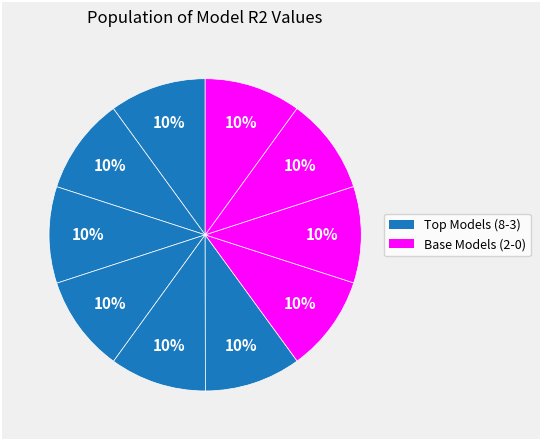

Does any single category account for the majority?

No